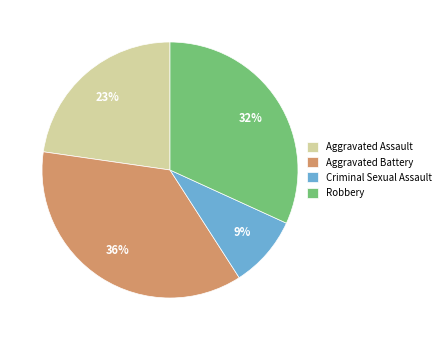

To the nearest percent, what portion does Robbery represent?

32%